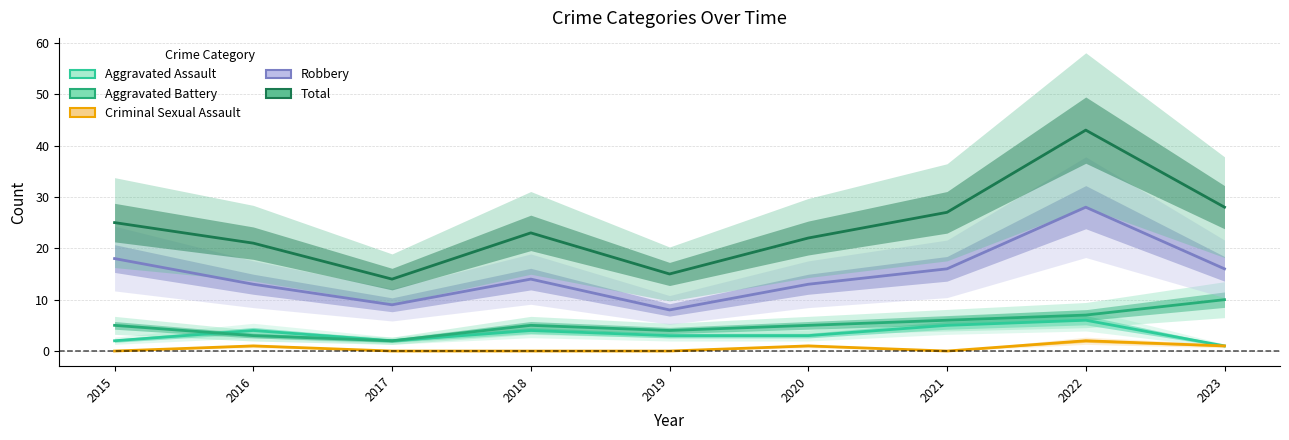

Which series has the largest total across all categories?

Total